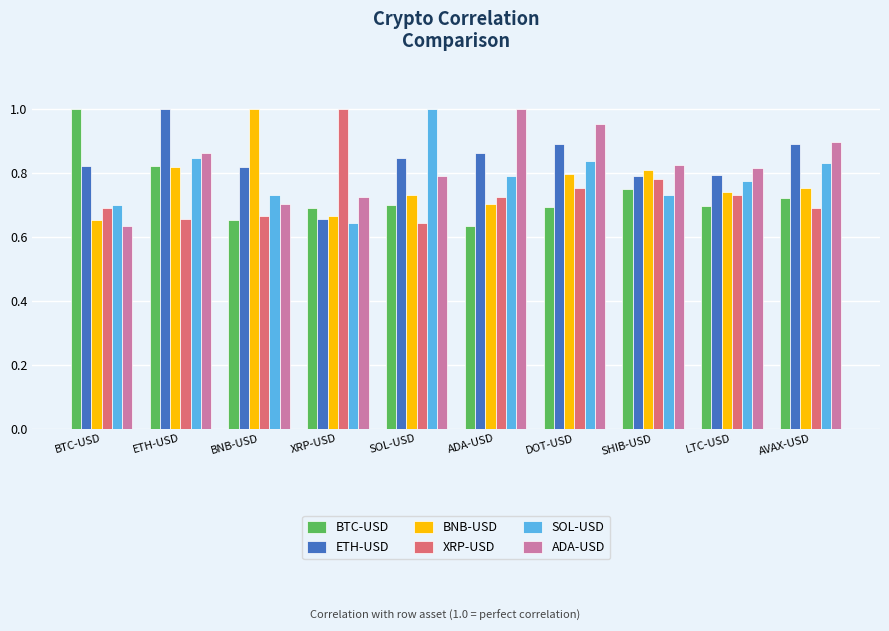

At how many categories does at least one series exceed 0?

10